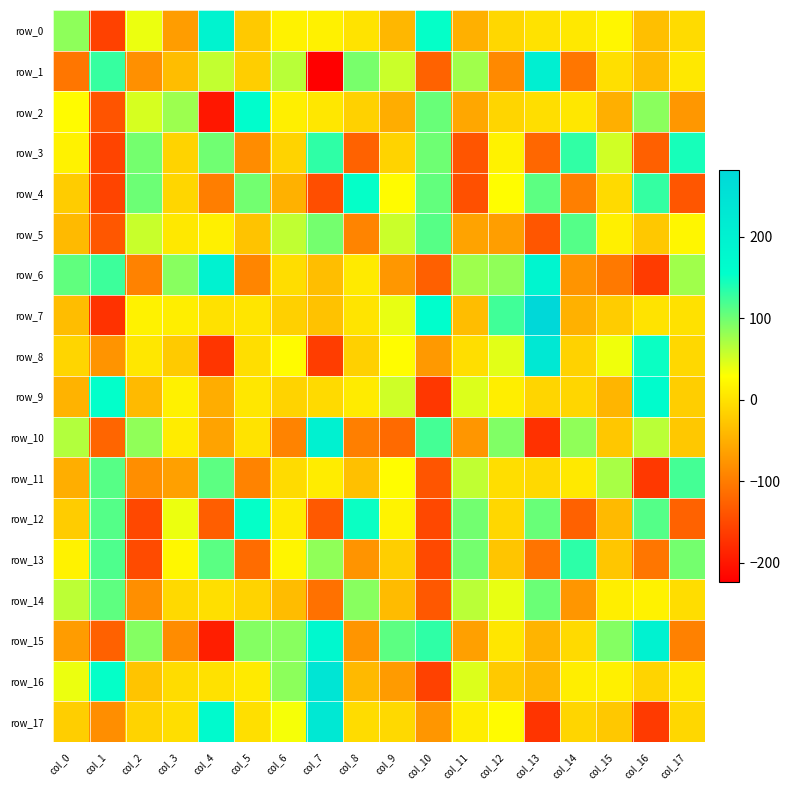

How many data points in row_13 are less than 16?

9